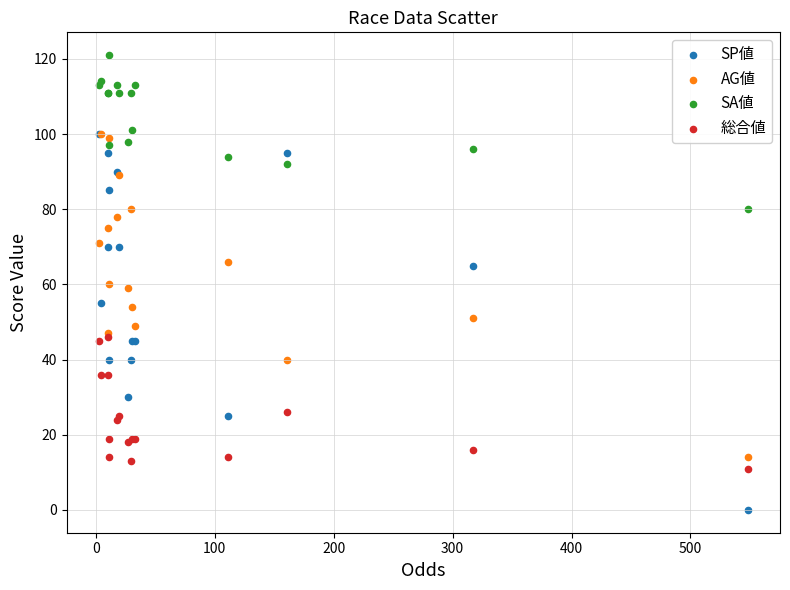

What are all the series names shown in the legend?

SP値, AG値, SA値, 総合値